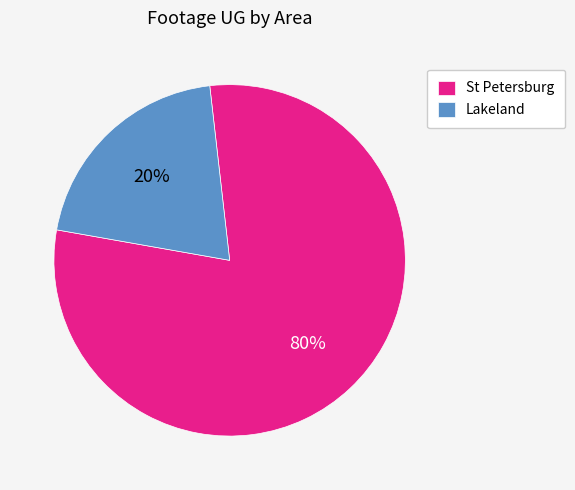

True or false: Lakeland accounts for 13% of the total.

False